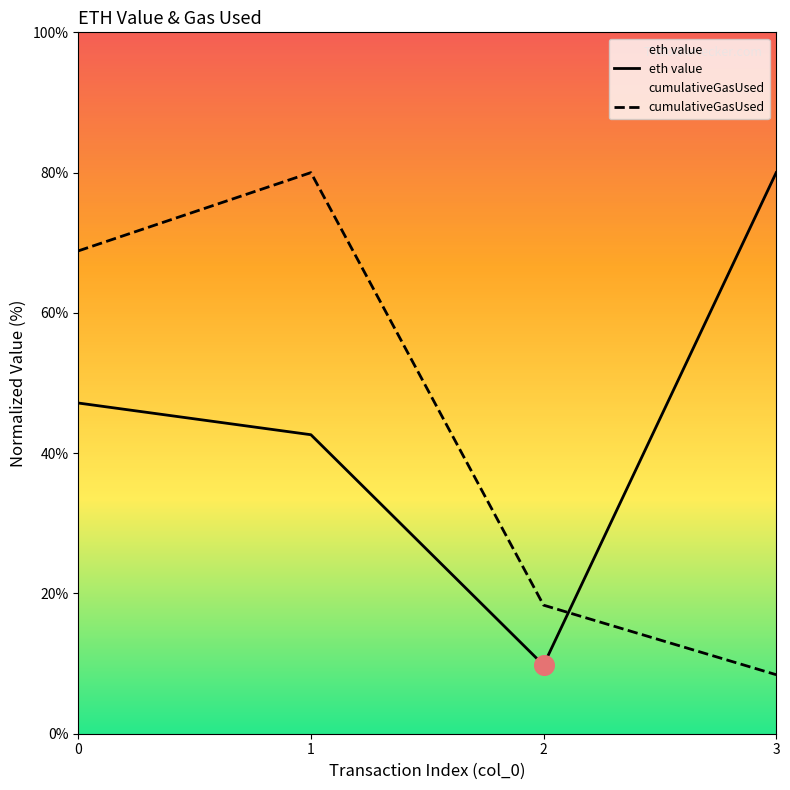

What is the ratio of the value at 2 to the value at 1?

0.2